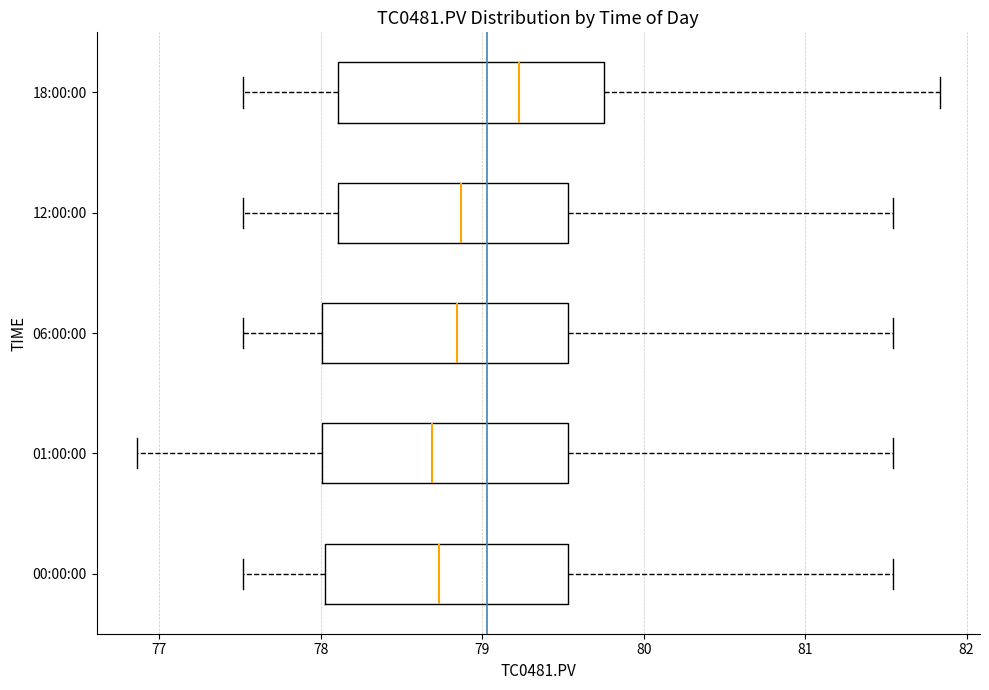

Which box has the furthest to the right median line?

18:00:00